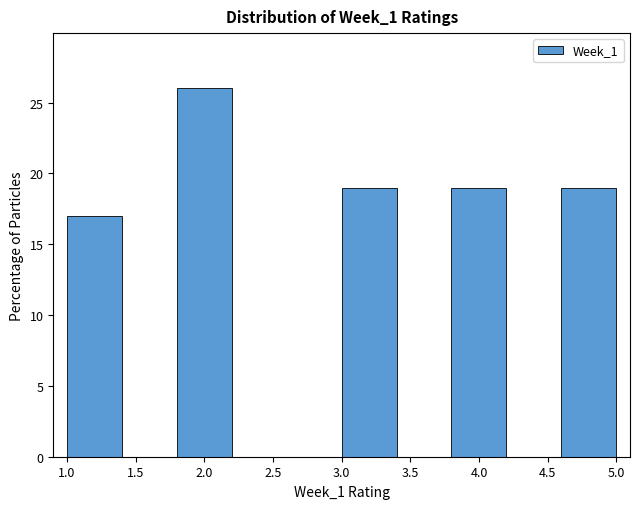

Reading left to right, transcribe this chart: for each bar, give the range it covers on the x-axis and its height. The values are not printed on the chart, so give them approximately, as read against the axis.

1.0 to 1.4: 17
1.4 to 1.8: 0
1.8 to 2.2: 26
2.2 to 2.6: 0
2.6 to 3.0: 0
3.0 to 3.4: 19
3.4 to 3.8: 0
3.8 to 4.2: 19
4.2 to 4.6: 0
4.6 to 5.0: 19